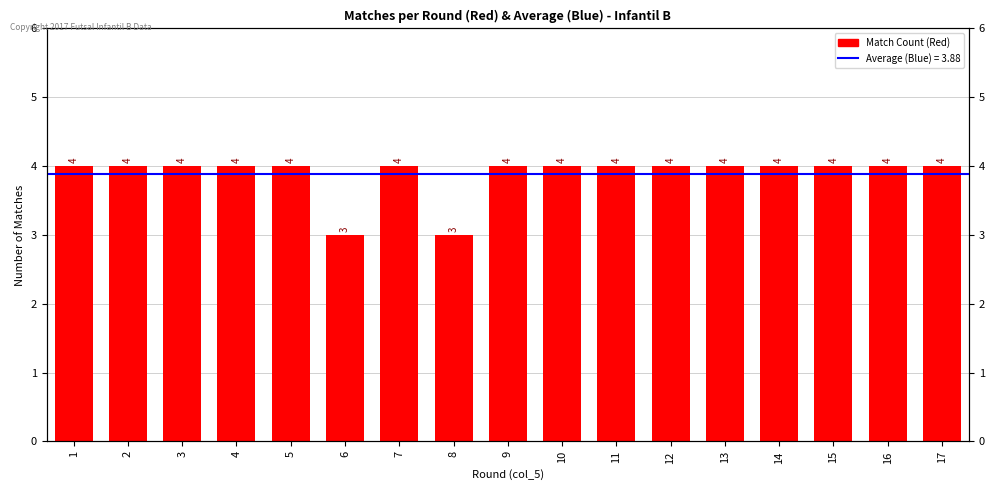

Reading left to right, transcribe all the data shown in this chart.

4	4	4	4	4	3	4	3	4	4	4	4	4	4	4	4	4